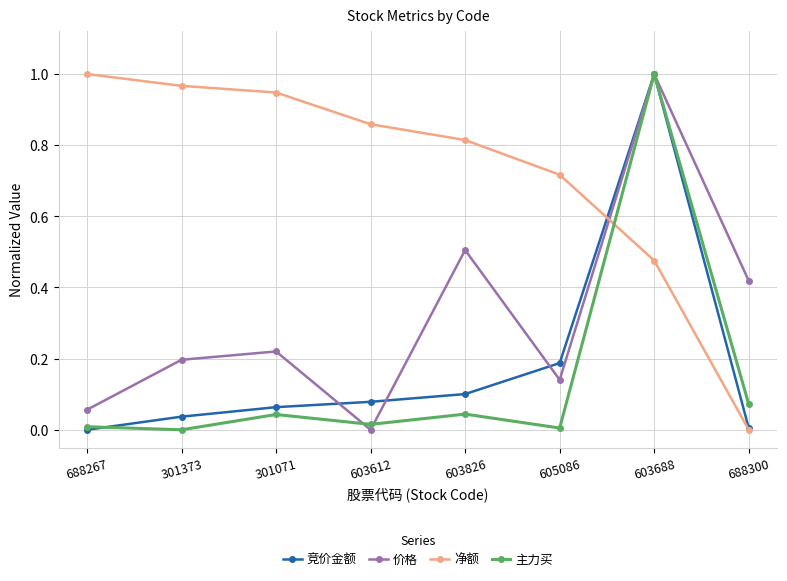

In 价格, how many points are lower than both neighbors (excluding endpoints)?

2